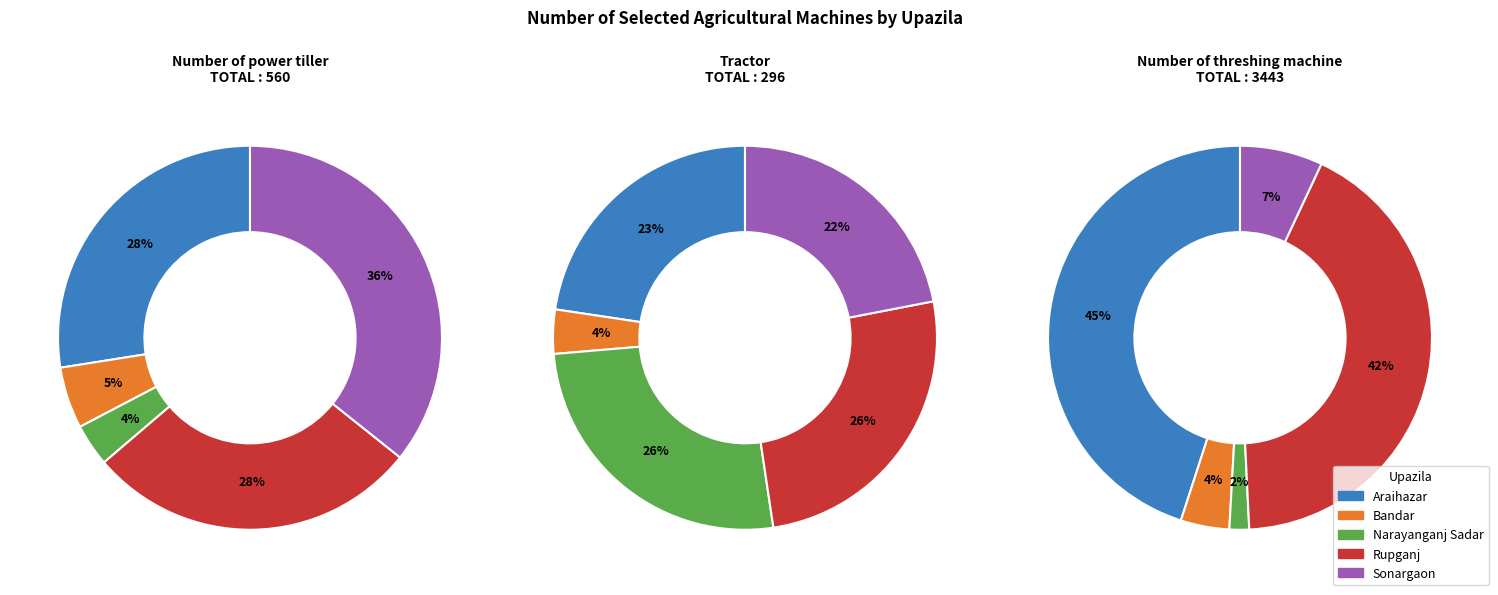

To the nearest percent, what is the difference between the Sonargaon and Narayanganj Sadar slice percentages?

32%